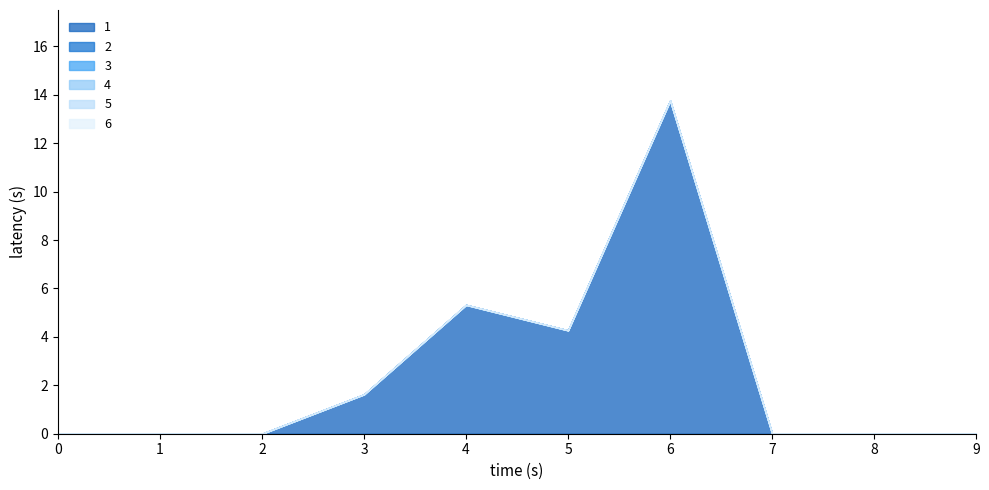

How many series are shown in this chart?

6